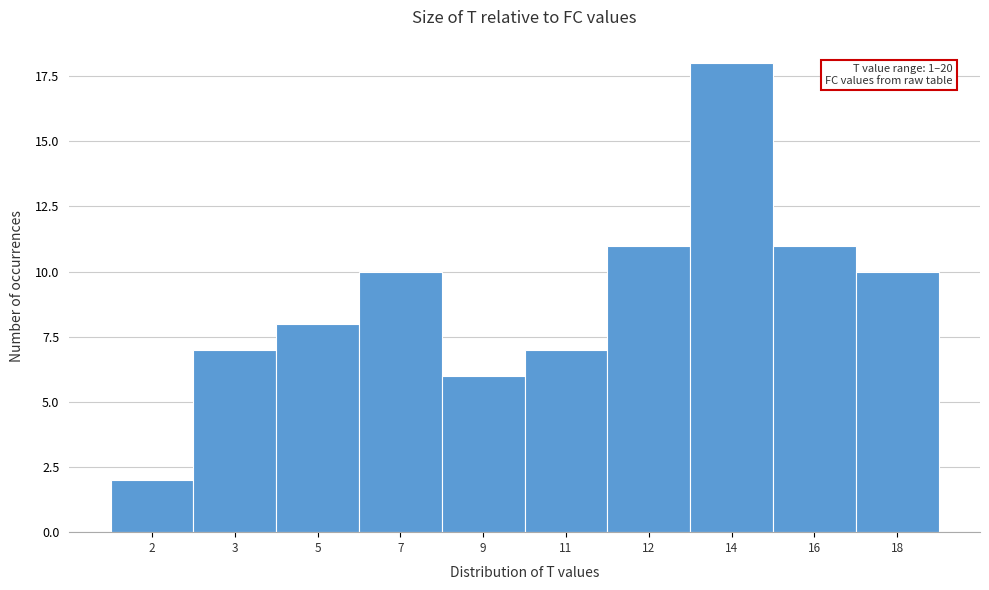

Reading right to left, transcribe all the data shown in this chart.

18=10	16=11	14=18	12=11	11=7	9=6	7=10	5=8	3=7	2=2